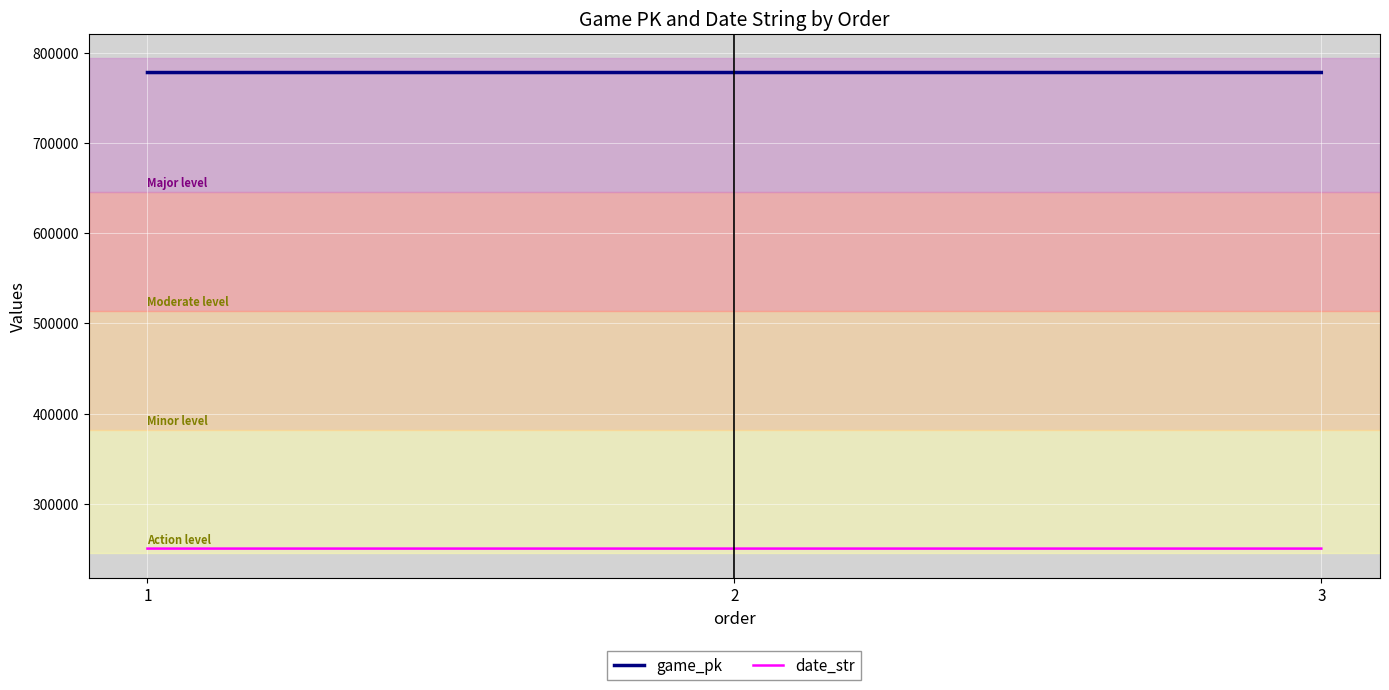

The game_pk series shows 777845 at 1. True or false?

True